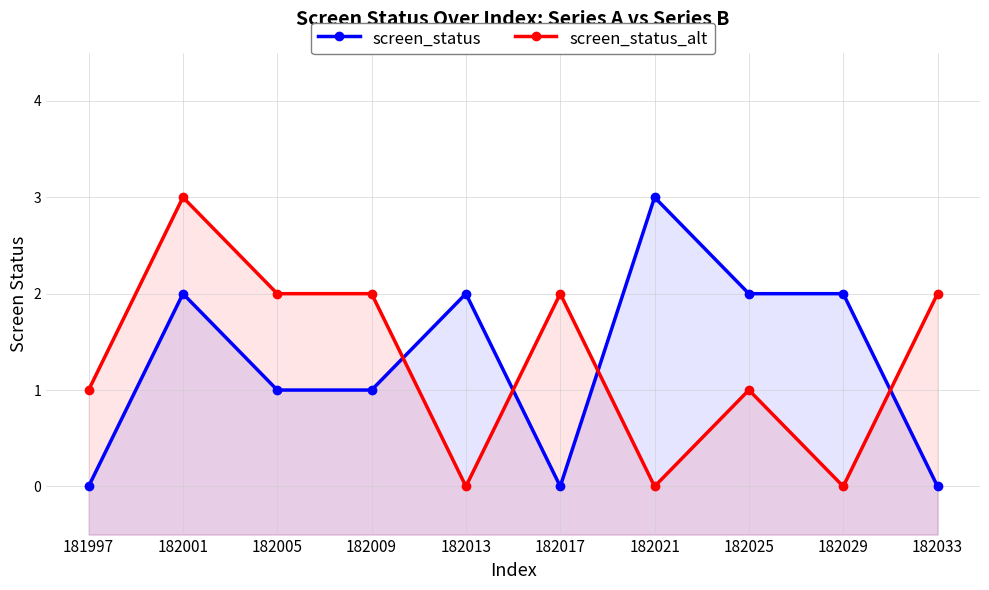

True or false: screen_status and screen_status_alt cross at least once.

True